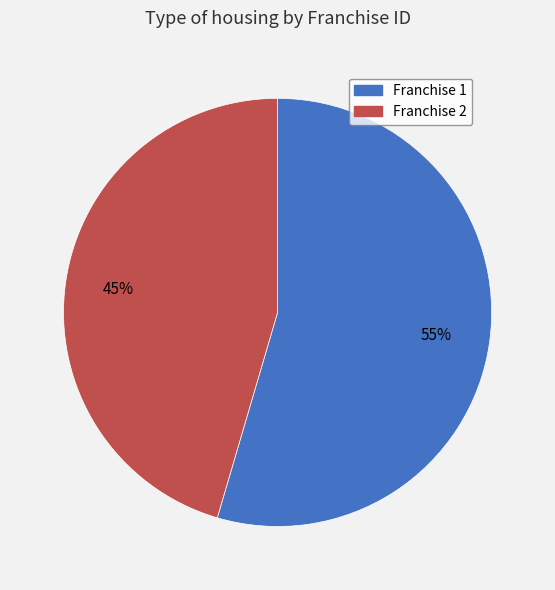

The Franchise 1 slice represents 55% of the pie. True or false?

True